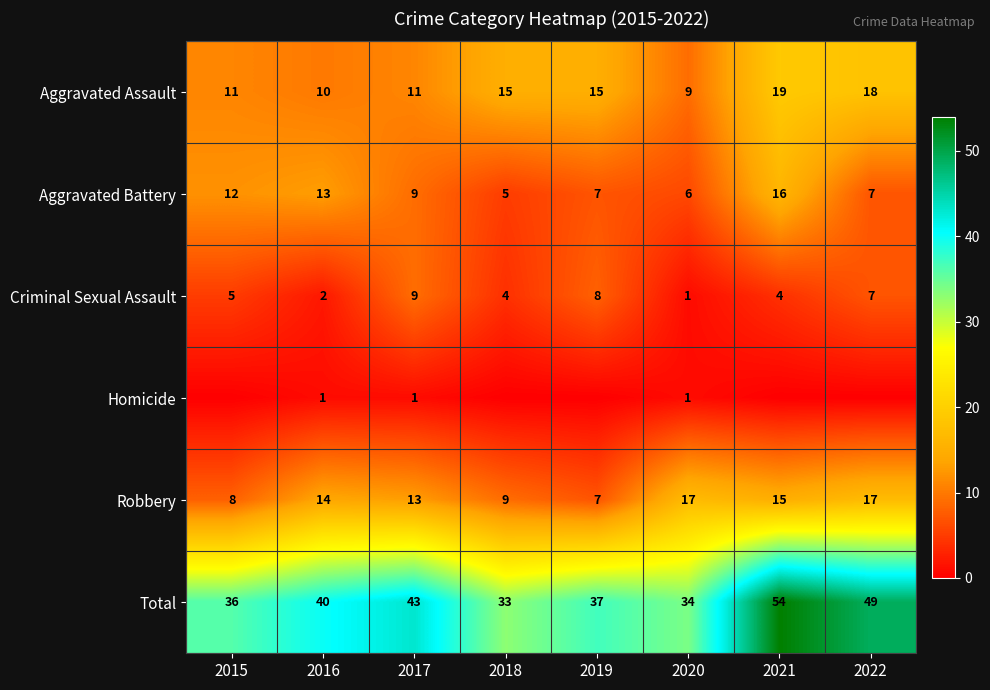

True or false: Robbery has a value of 15 at 2021.

True